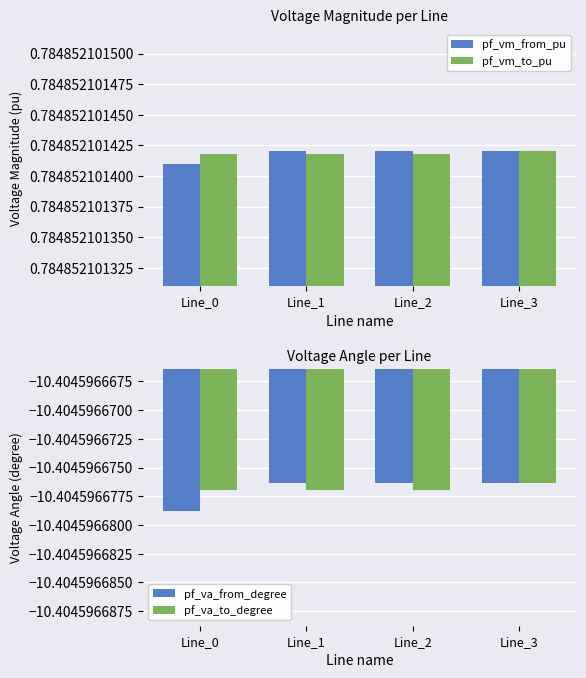

At which category does the chart reach its peak across all series?

Line_1